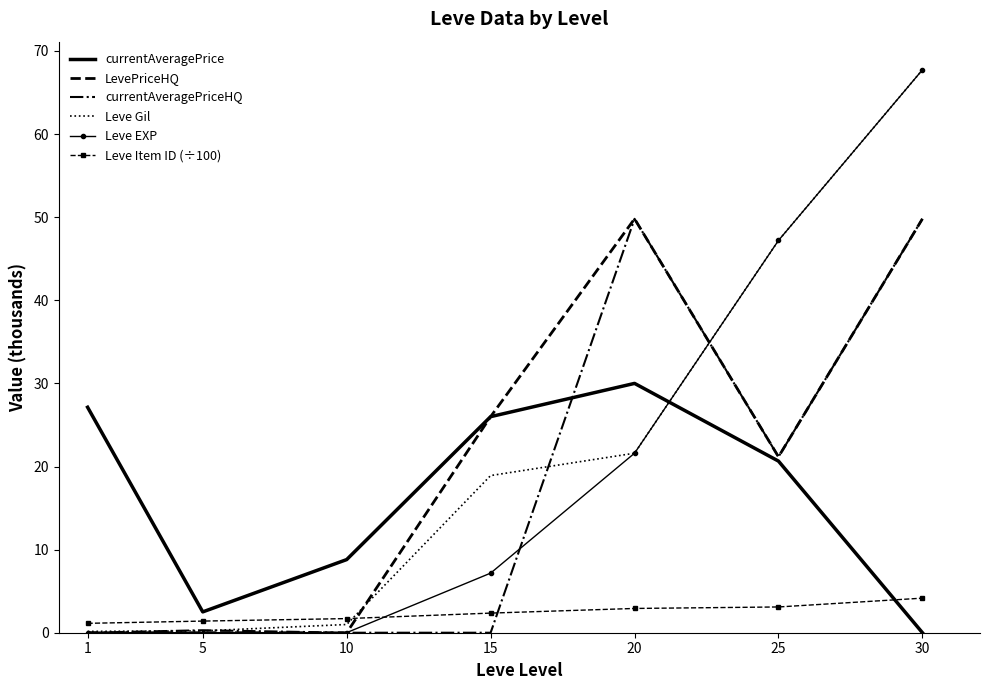

Which series changed the most between 15 and 20?

currentAveragePriceHQ